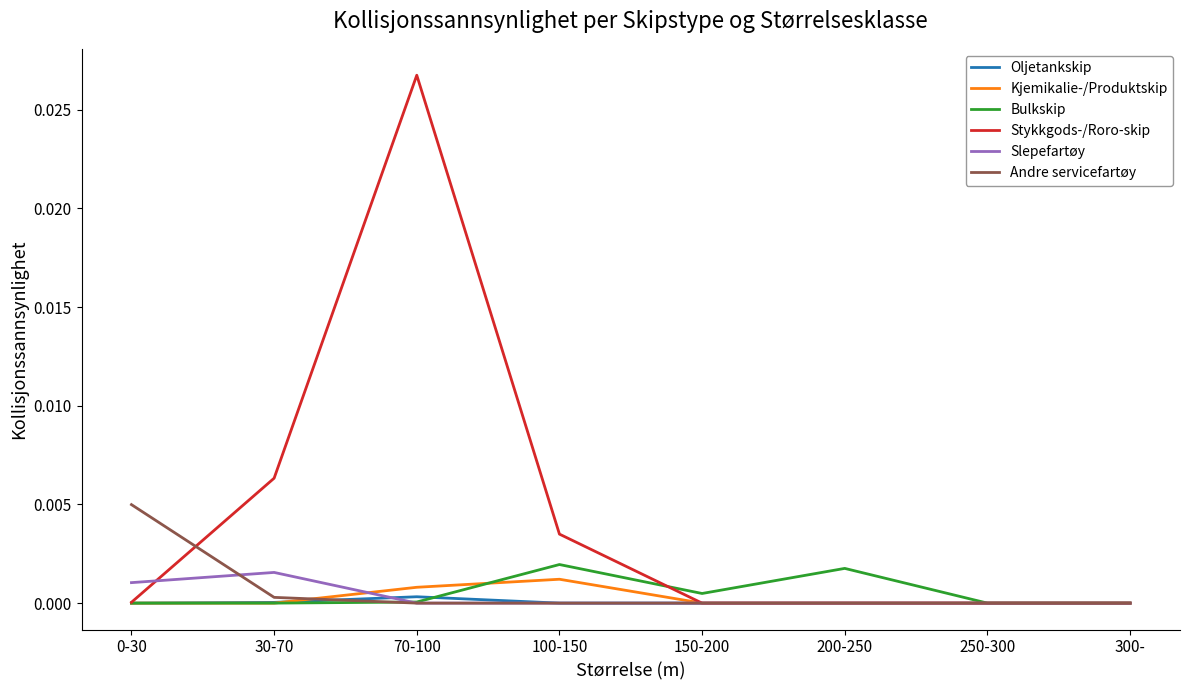

At which label does Oljetankskip reach its peak?

70-100